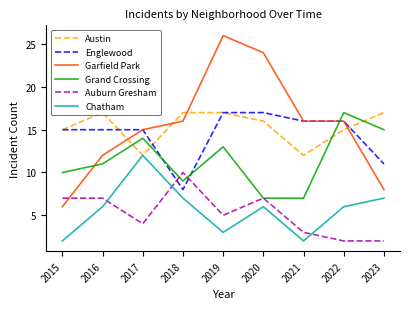

Reading left to right, transcribe all the data shown in this chart.

Austin: 15	17	12	17	17	16	12	15	17
Englewood: 15	15	15	8	17	17	16	16	11
Garfield Park: 6	12	15	16	26	24	16	16	8
Grand Crossing: 10	11	14	9	13	7	7	17	15
Auburn Gresham: 7	7	4	10	5	7	3	2	2
Chatham: 2	6	12	7	3	6	2	6	7